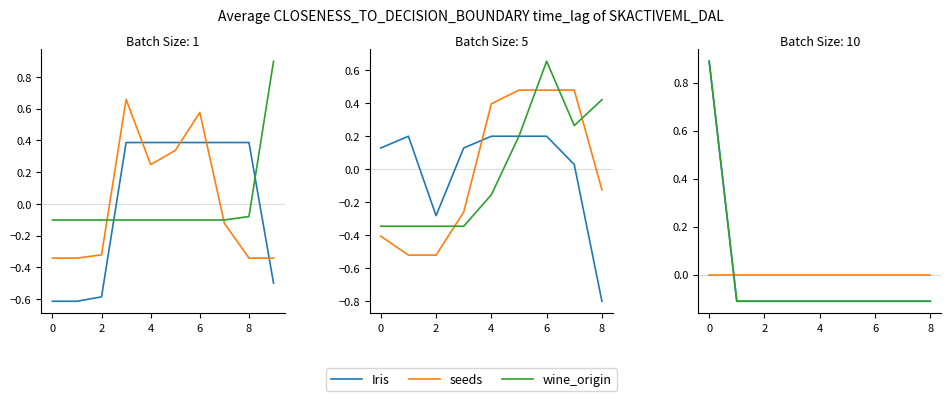

Count the number of data series in this chart.

3